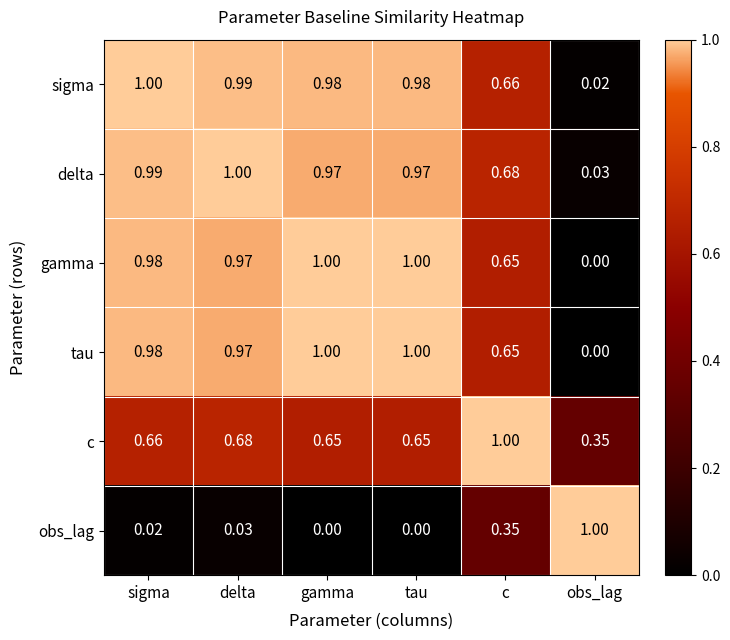

At which category is the sum across all series the highest?

delta